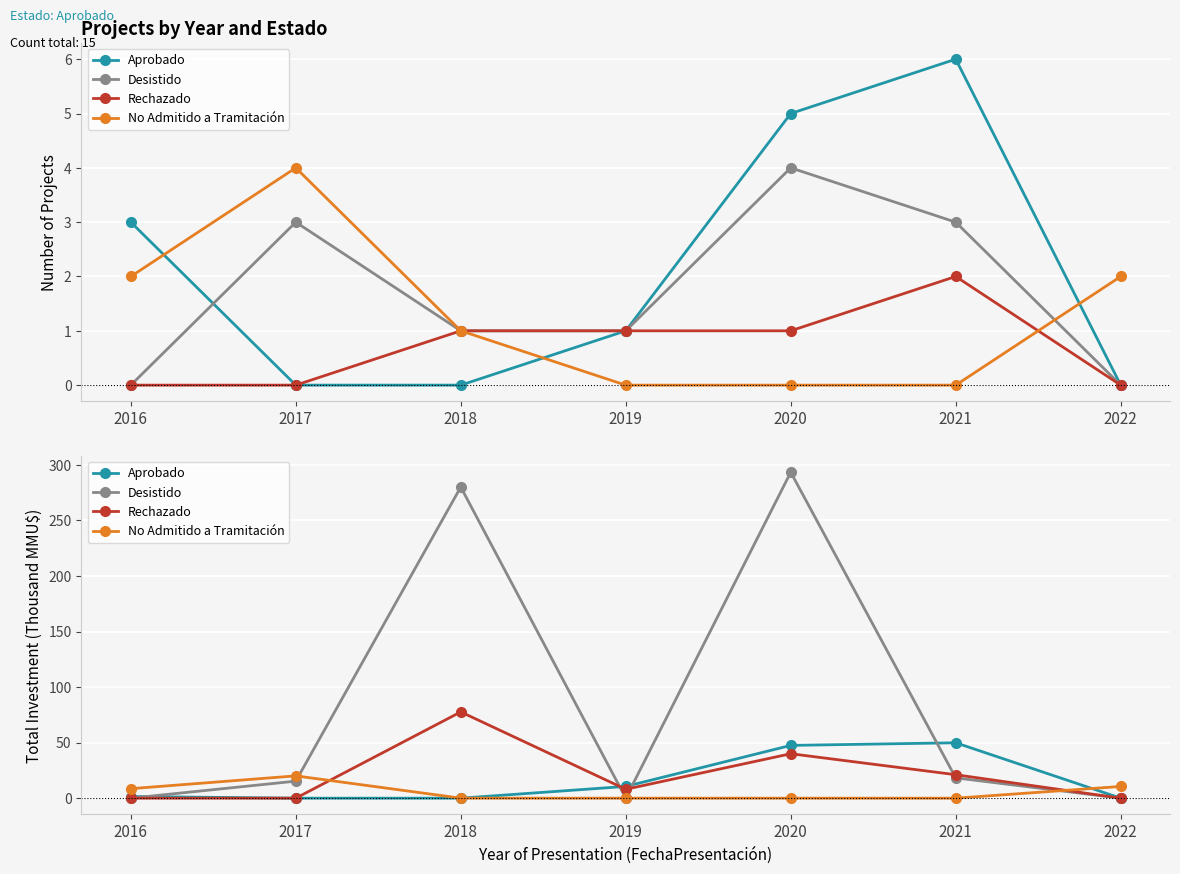

What is the difference between the second highest and minimum values in the Desistido series?

280.0